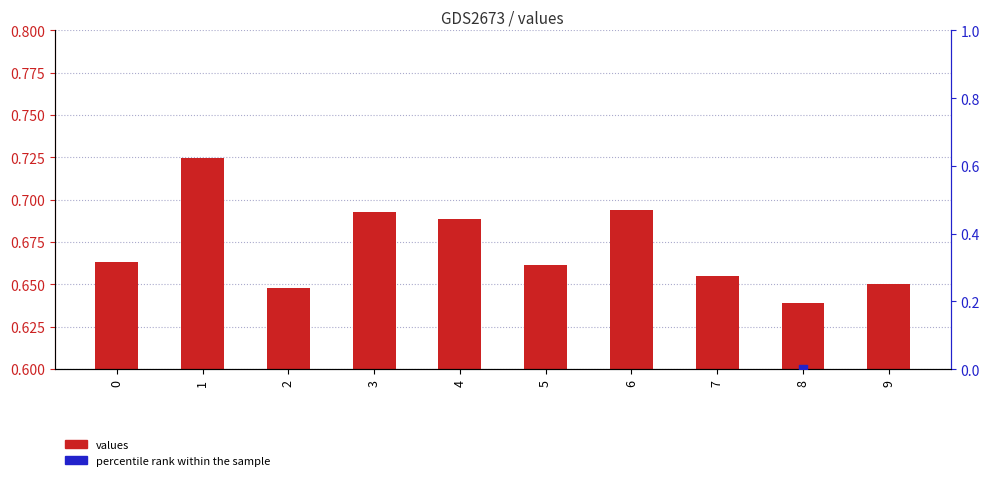

Which series has the largest total across all categories?

percentile rank within the sample